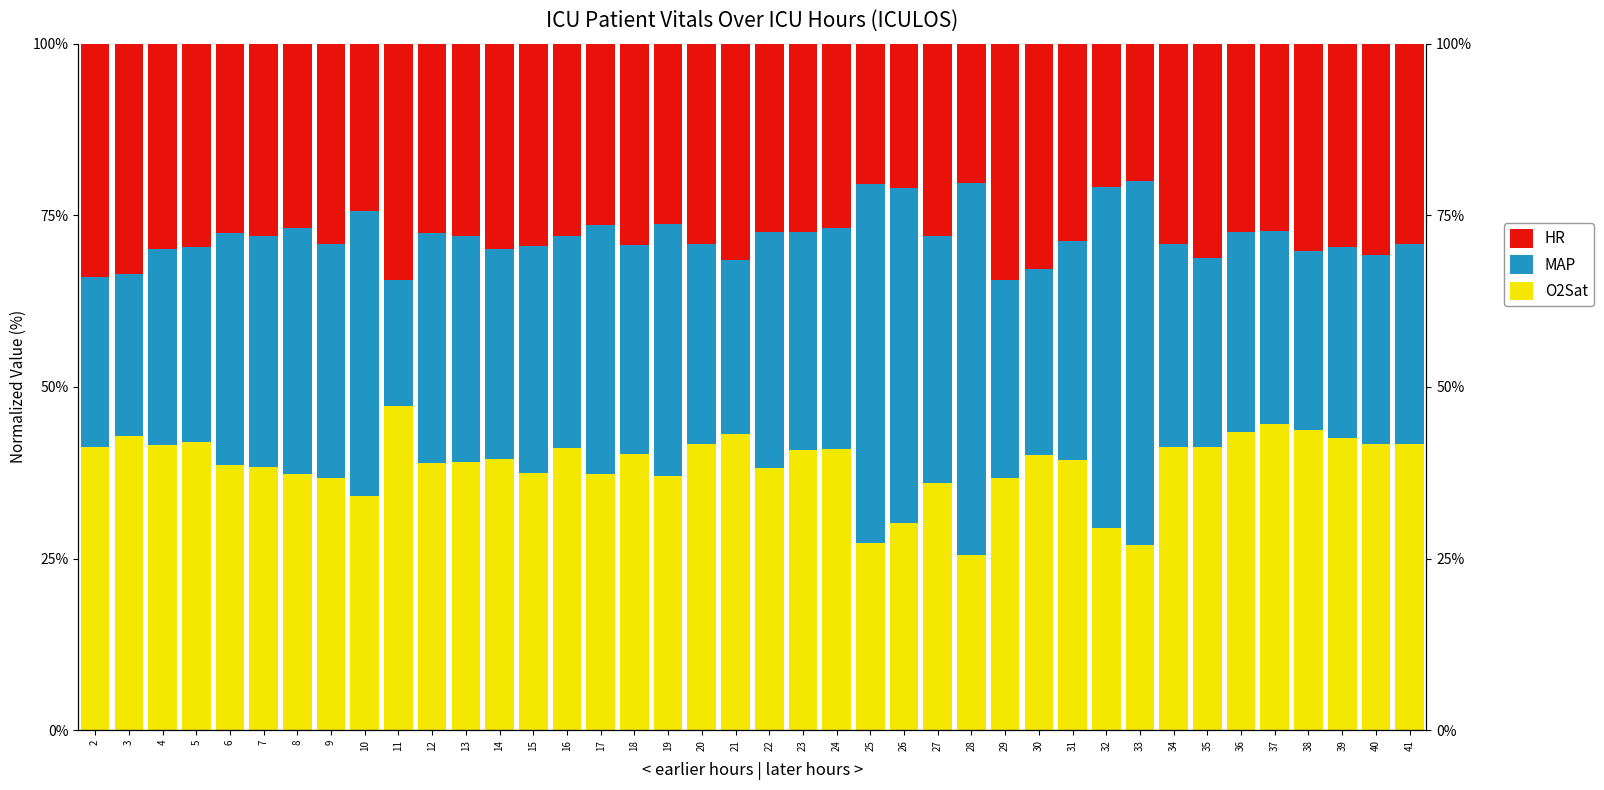

Rank the series by their average value, from highest to lowest.

O2Sat, MAP, HR